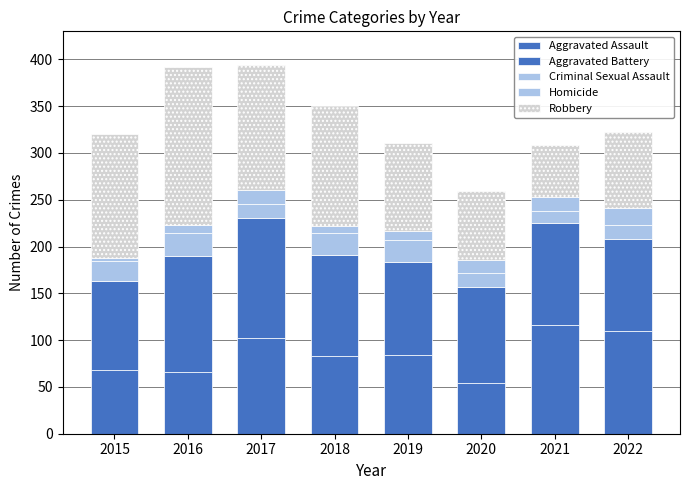

How many series are shown in this chart?

5